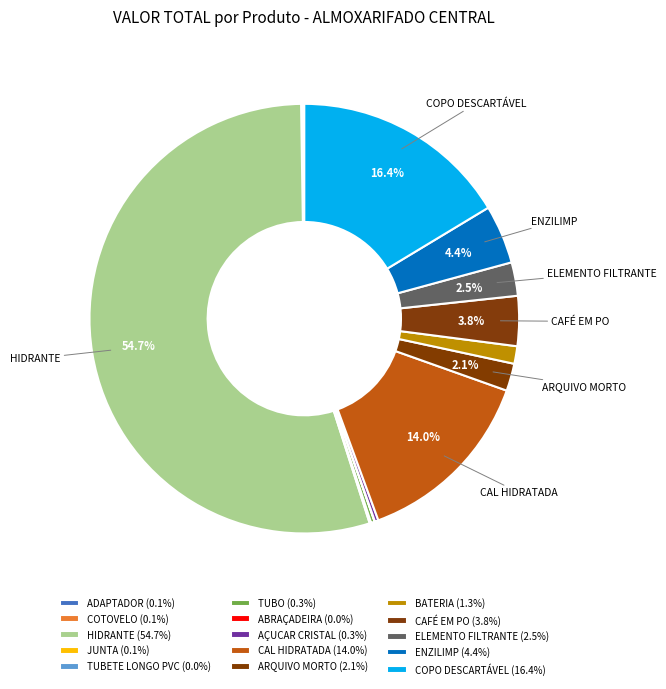

Is there any slice that represents more than half of the pie?

Yes